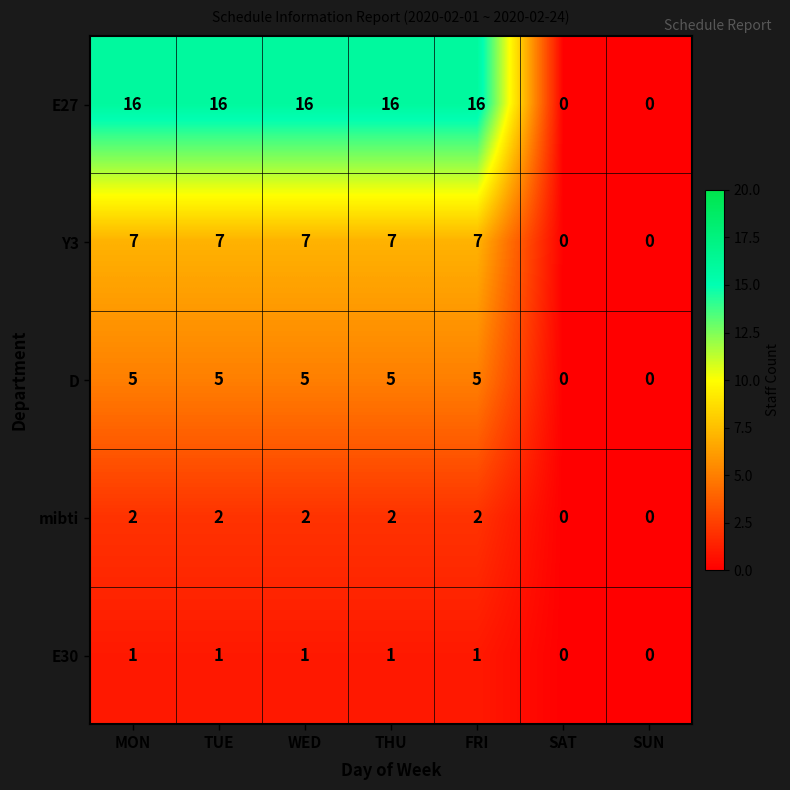

Which series has the widest spread of values?

E27